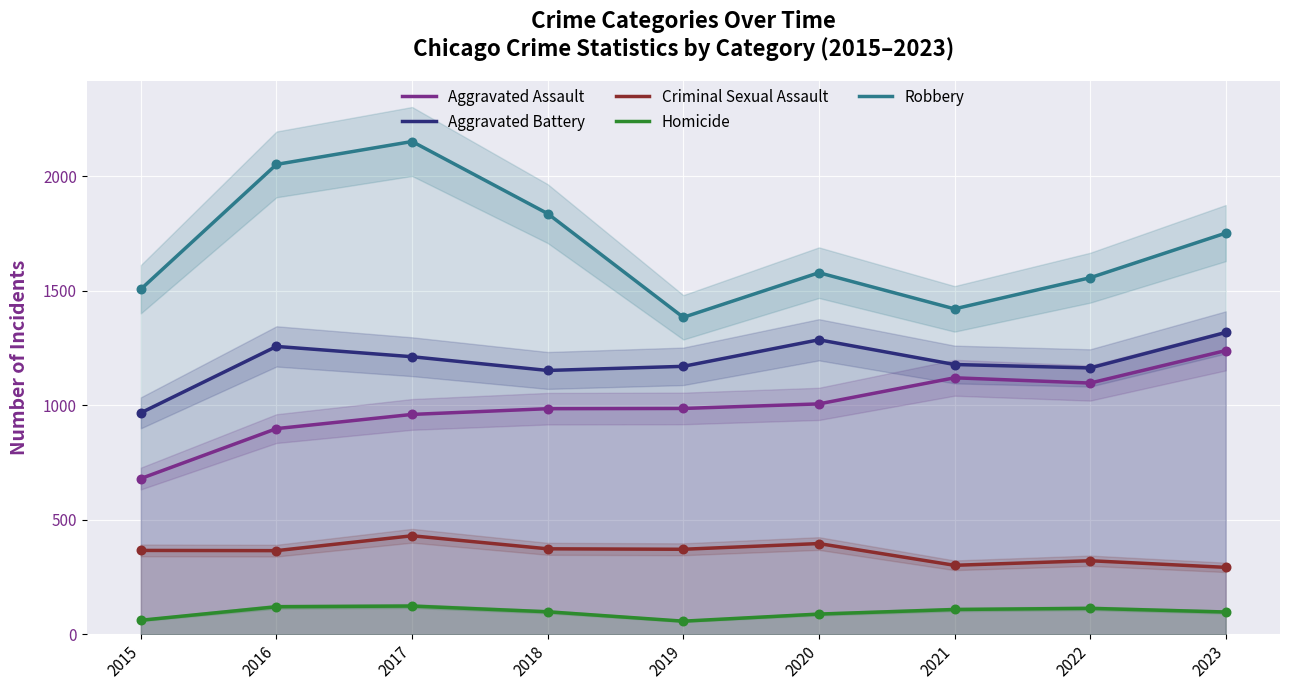

Which series has the largest total across all categories?

Robbery